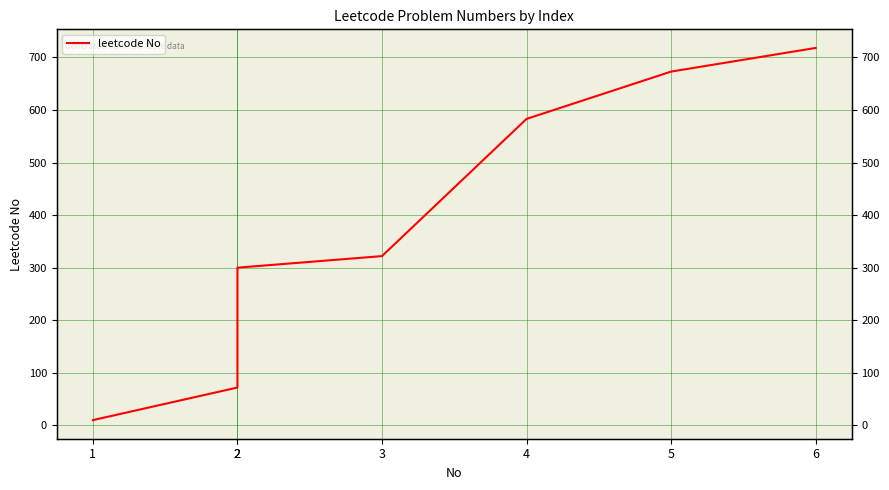

Reading right to left, transcribe all the data shown in this chart.

6=718	5=673	4=583	3=322	2=300	2=72	1=10